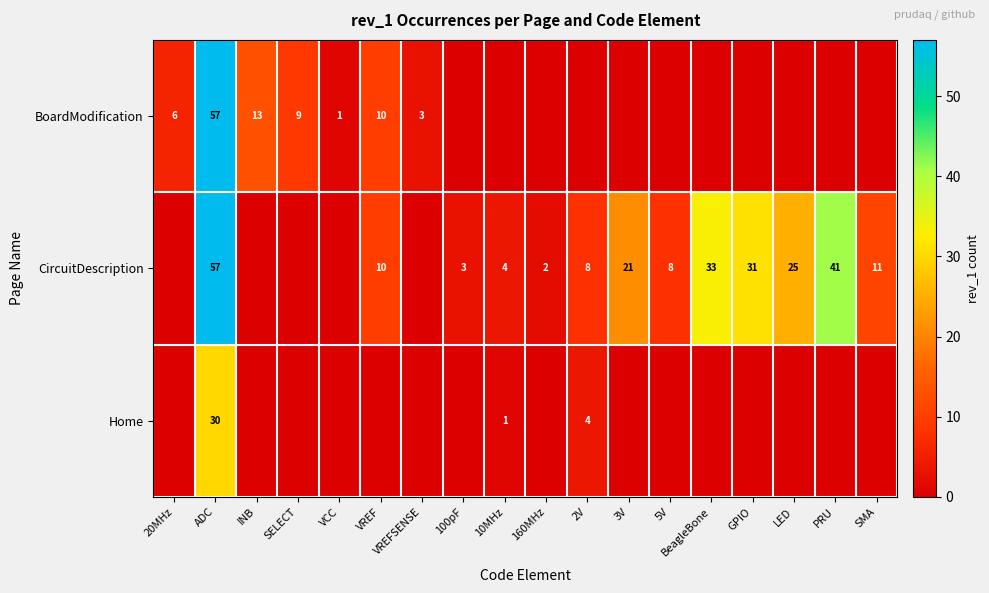

Is it true that BoardModification equals 35 at ADC?

False